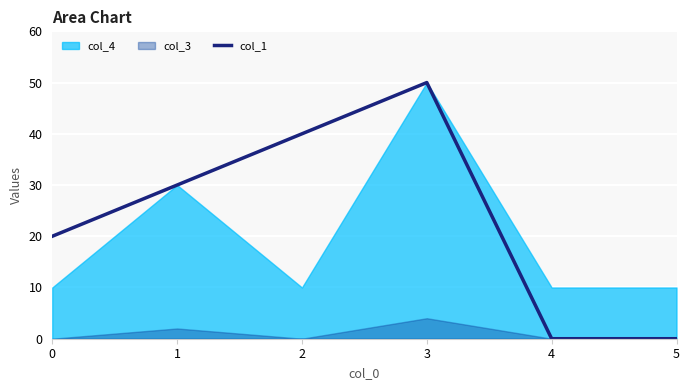

What is the maximum value for col_1?

50